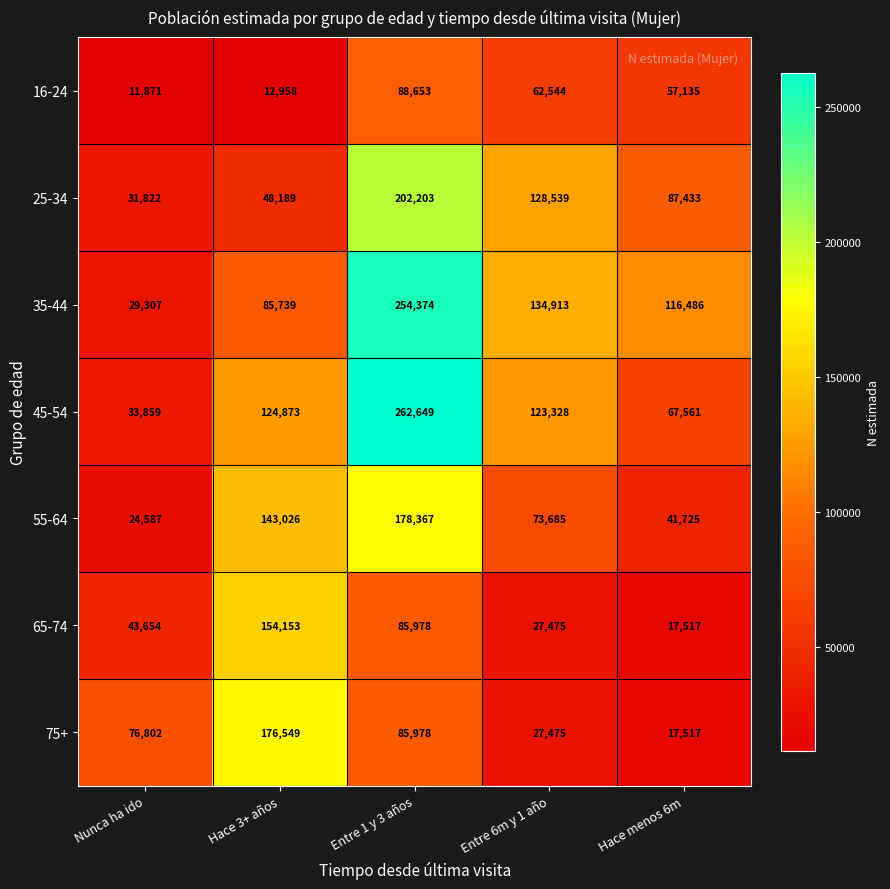

What is the difference between the 35-44 values at Hace 3+ años and Entre 1 y 3 años?

168635